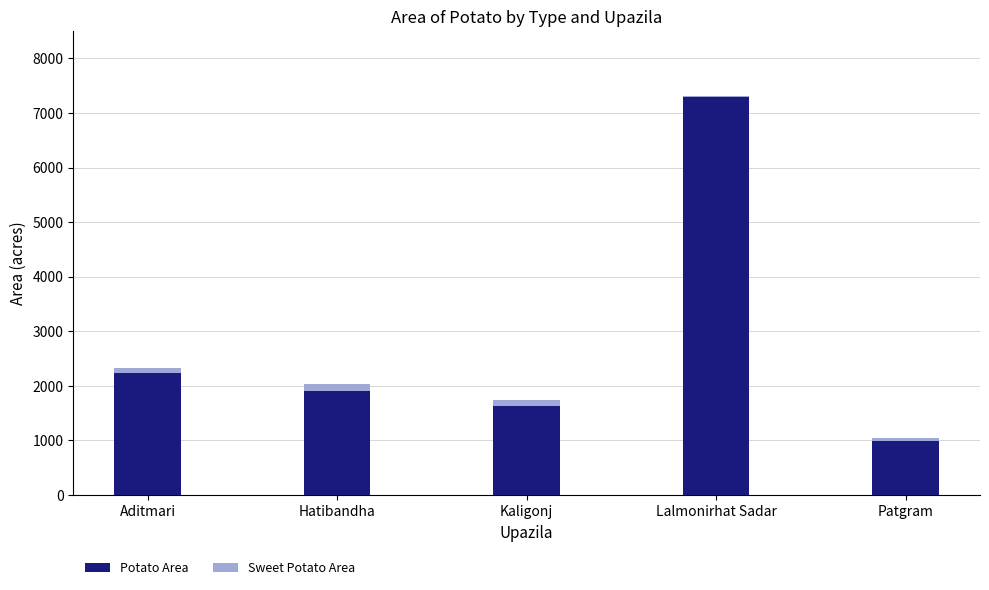

Are the bars horizontal?

No